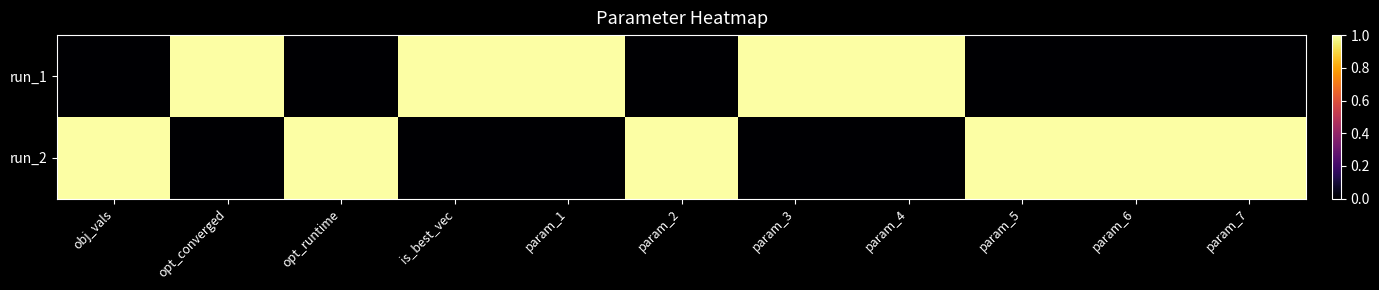

List the series in order of their peak value, lowest first.

run_1, run_2